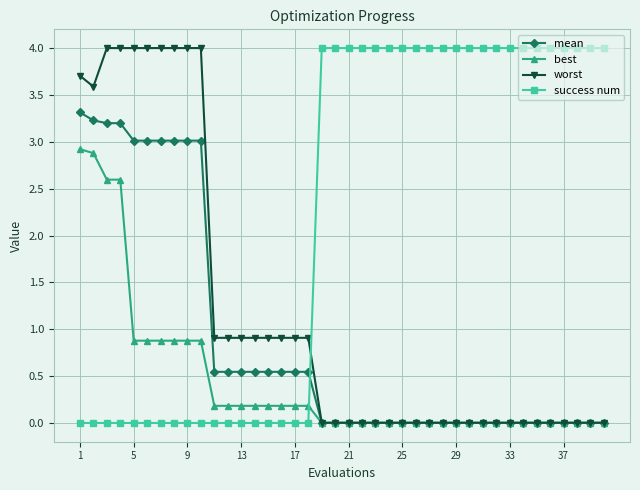

List the series in order of their overall mean, lowest first.

best, mean, worst, success num